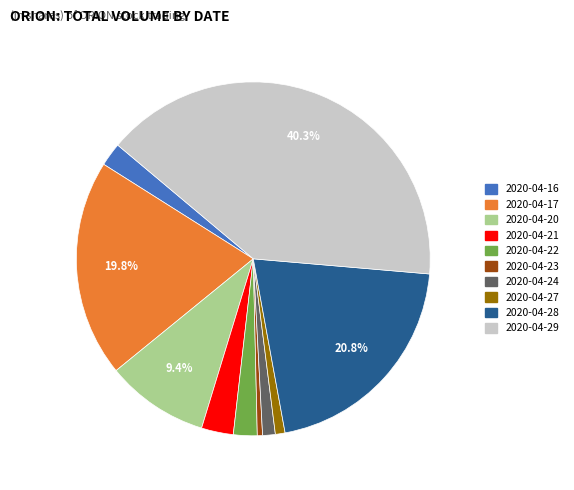

True or false: 2020-04-20 accounts for 9% of the total.

True